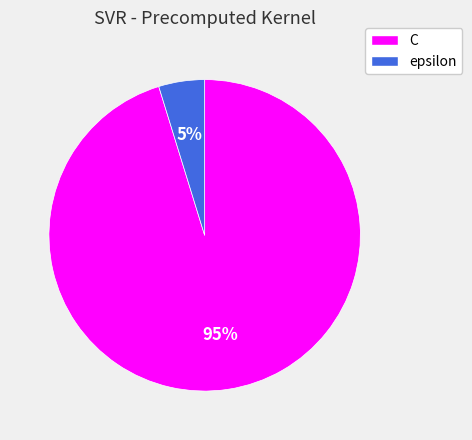

Is it true that epsilon is 11% of the pie?

False